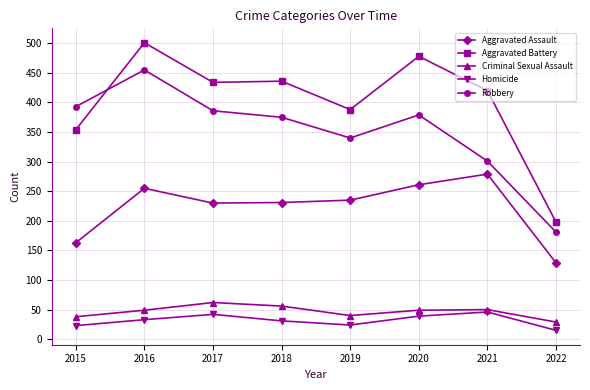

What is the approximate value of Criminal Sexual Assault at 2016, to the nearest 5?

50